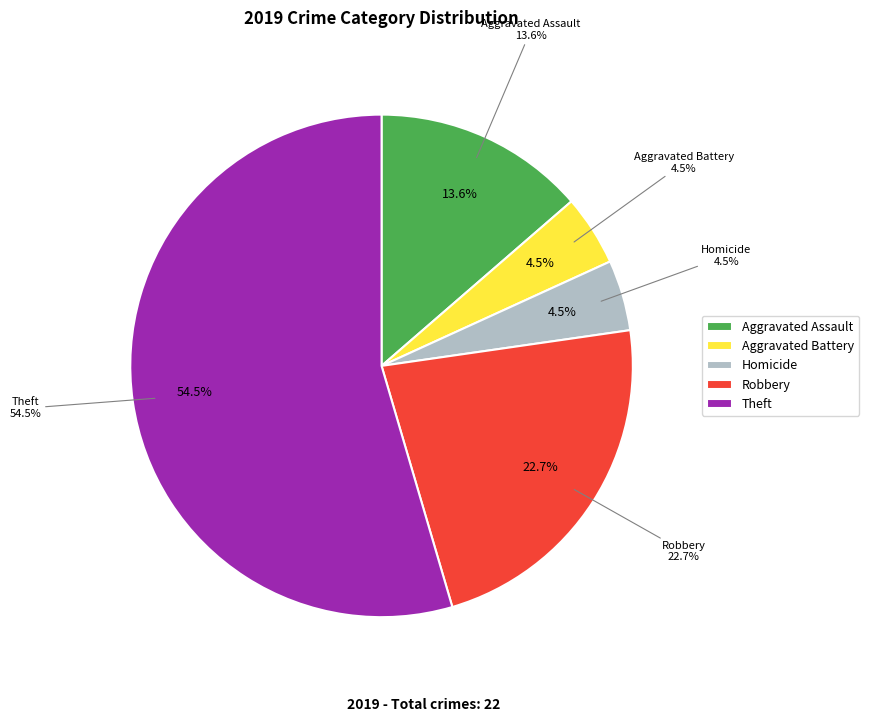

What percentage is the Homicide slice, to the nearest percent?

5%